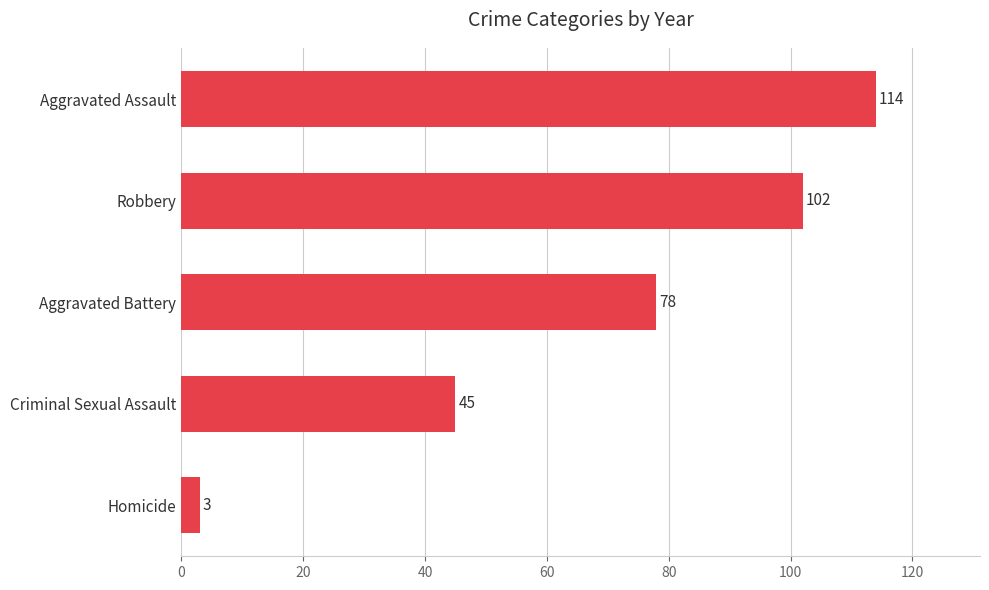

Rank the categories by value from lowest to highest.

Homicide, Criminal Sexual Assault, Aggravated Battery, Robbery, Aggravated Assault